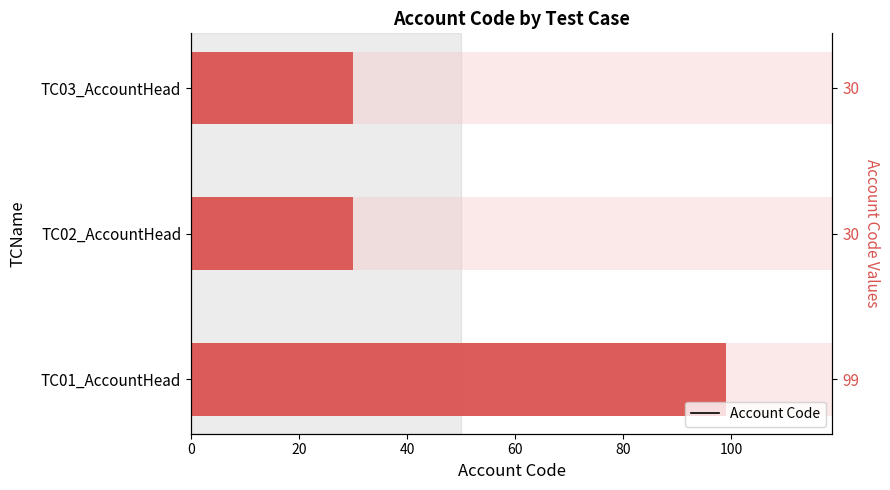

Does the chart contain stacked bars?

No